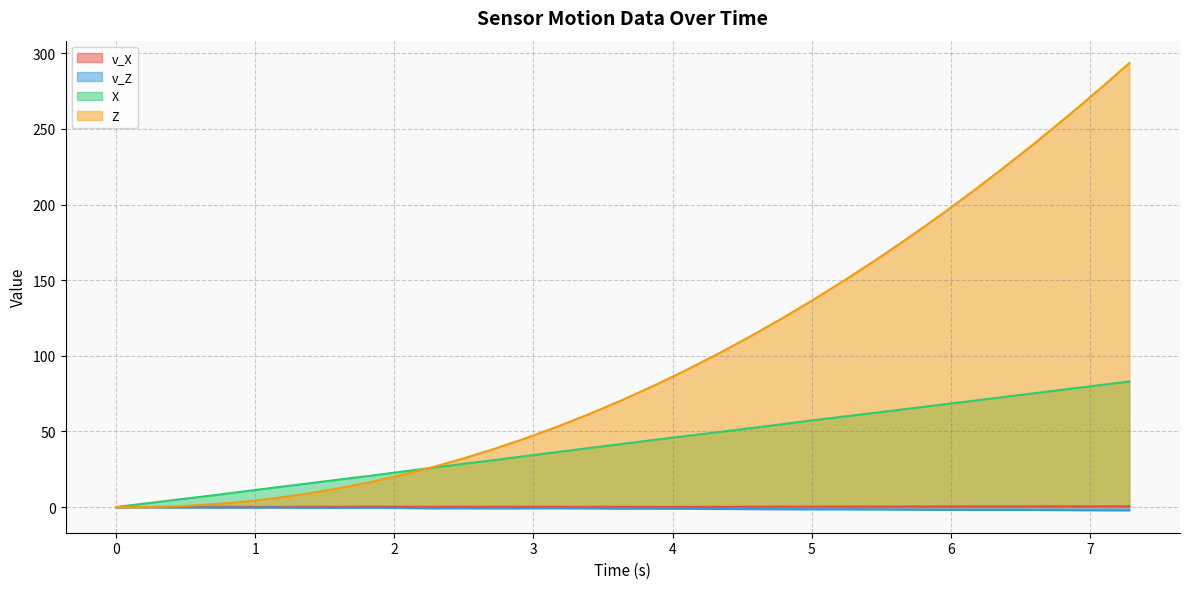

What is the highest value of the v_X series?

0.5